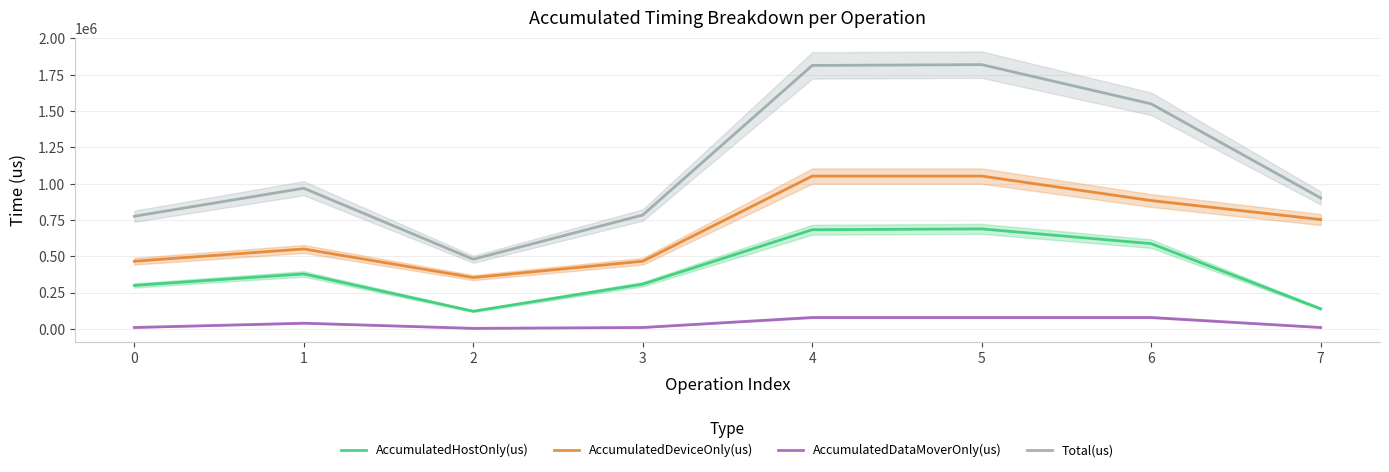

What is the difference between the maximum and minimum values in the Total(us) series?

1340363.0